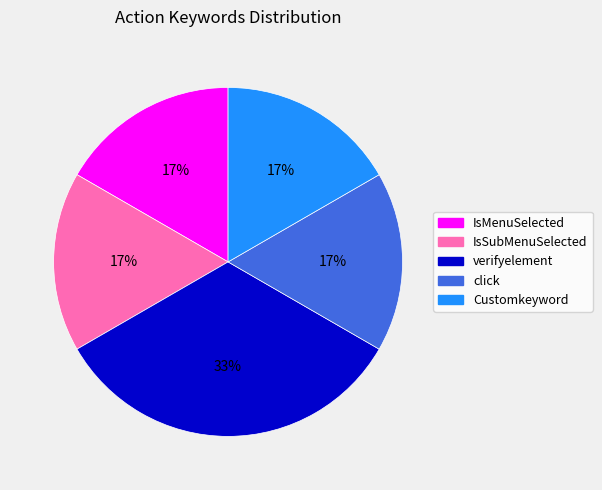

How many slices are in this pie chart?

5